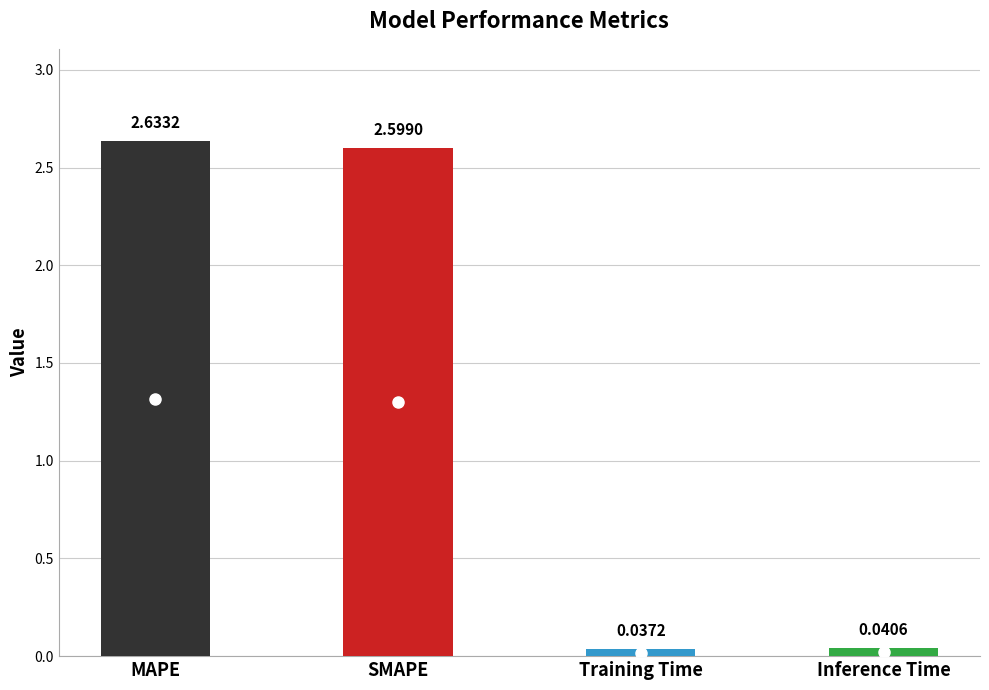

Rank the categories by value from highest to lowest.

MAPE, SMAPE, Inference Time, Training Time